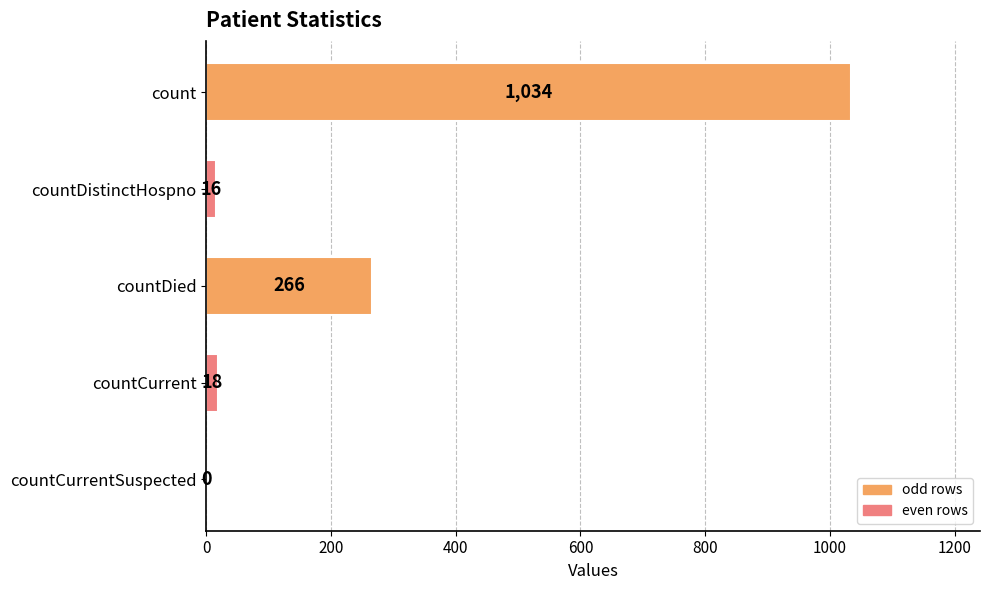

What is the sum of all values?

1334